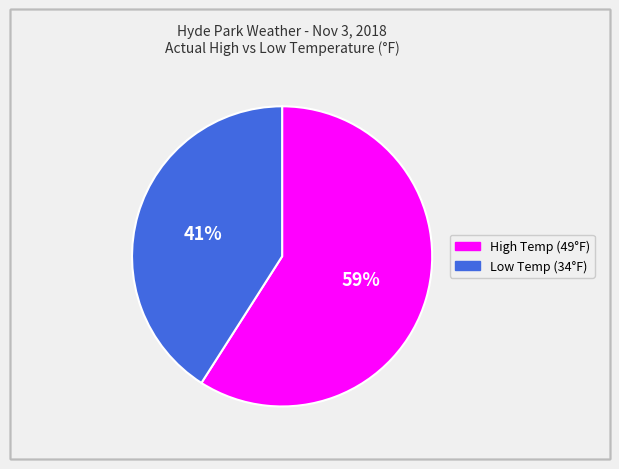

To the nearest percent, what is the average slice percentage?

50%